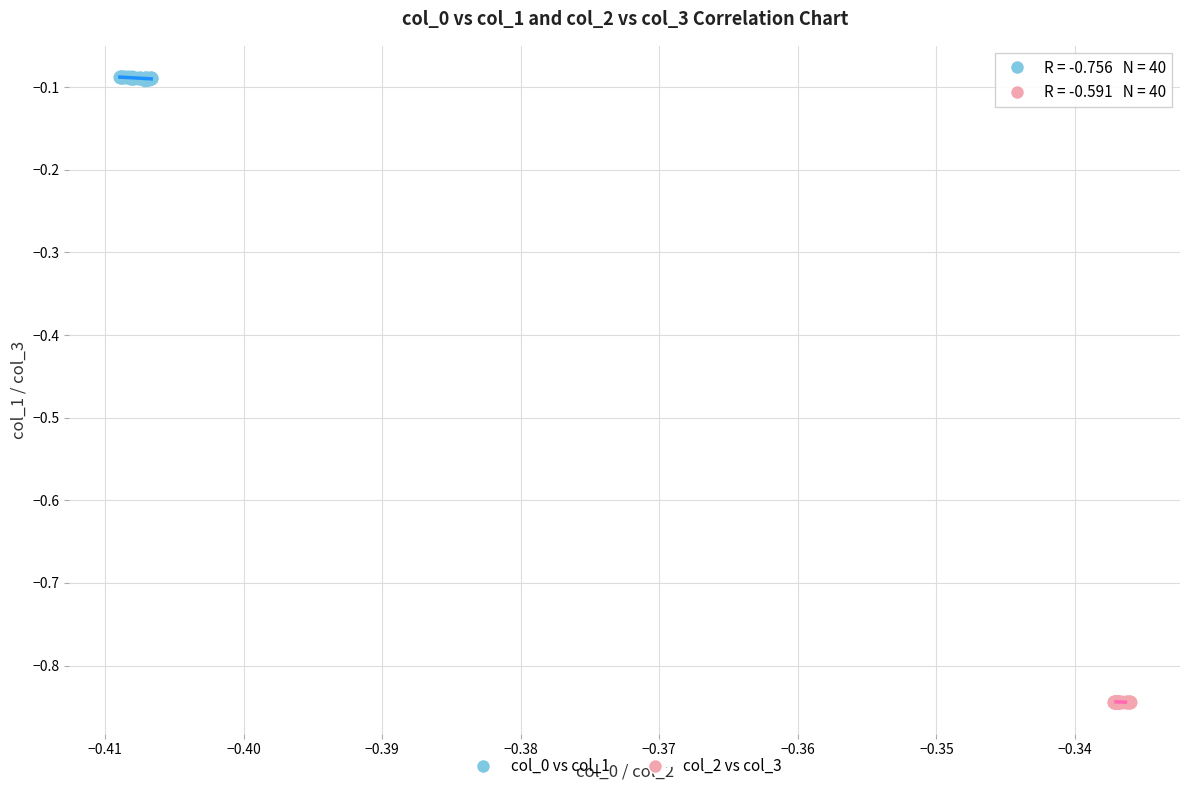

Which series has the widest spread of Y values?

col_0 vs col_1